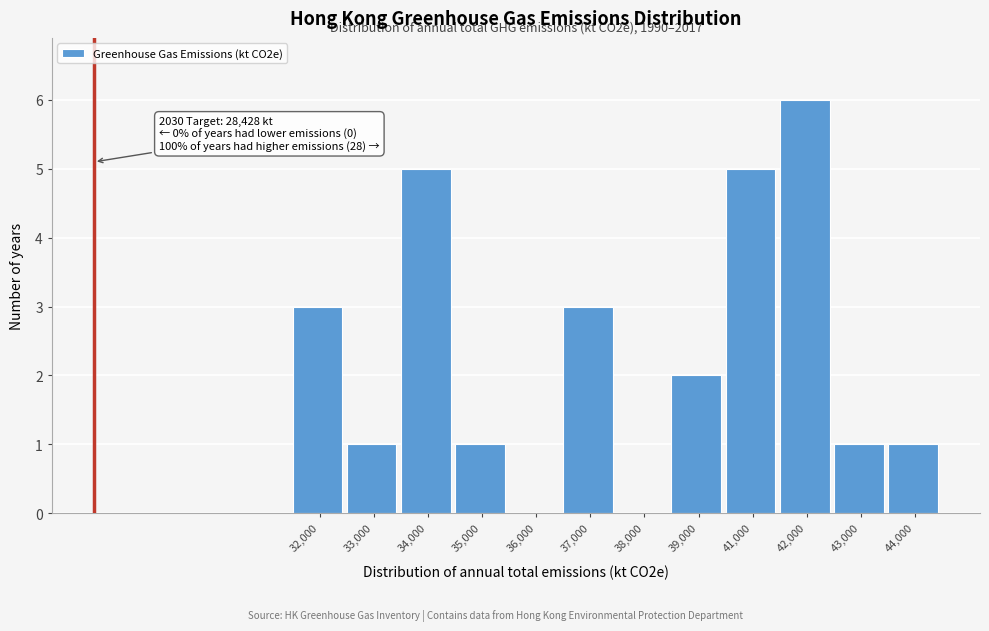

Reading left to right, extract all data points from this chart.

32,000=3	33,000=1	34,000=5	35,000=1	36,000=0	37,000=3	38,000=0	39,000=2	41,000=5	42,000=6	43,000=1	44,000=1